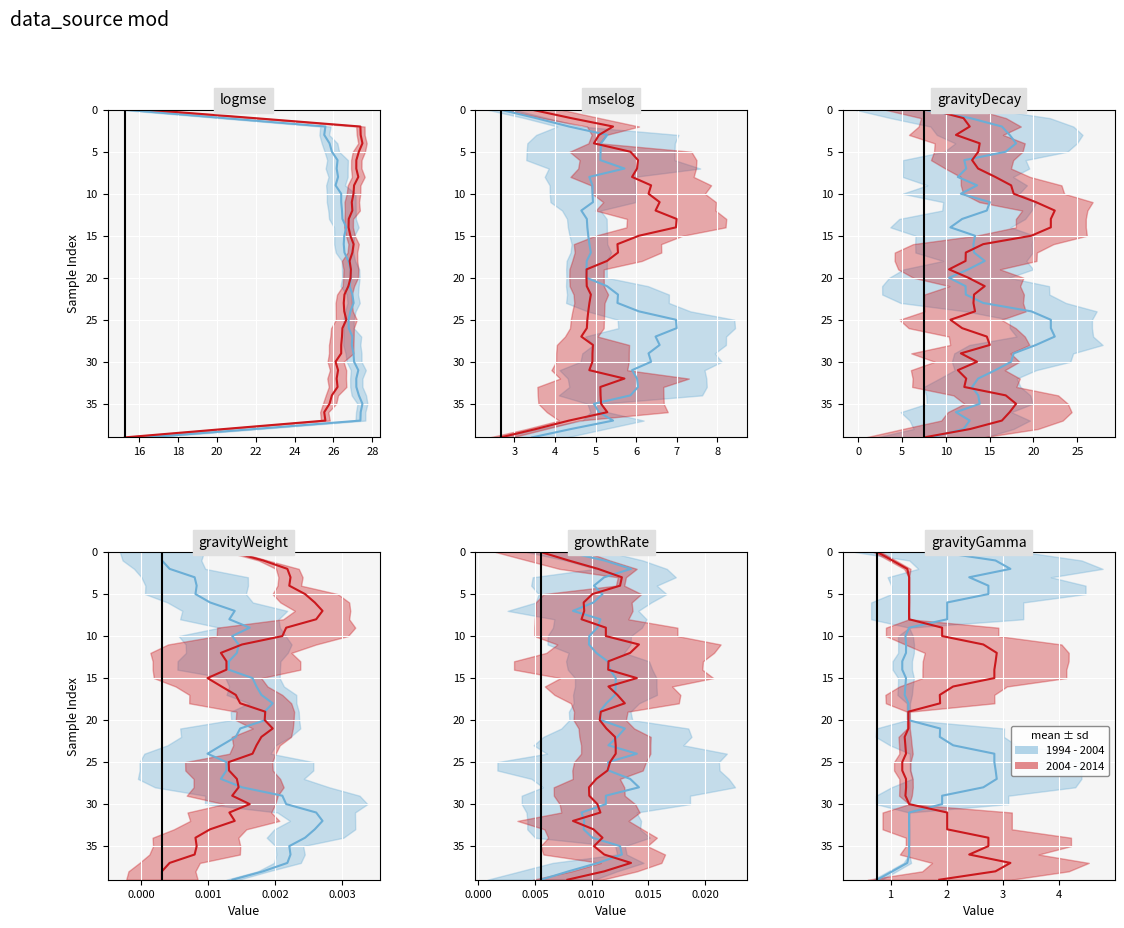

Is this an area chart (filled region under the line)?

No